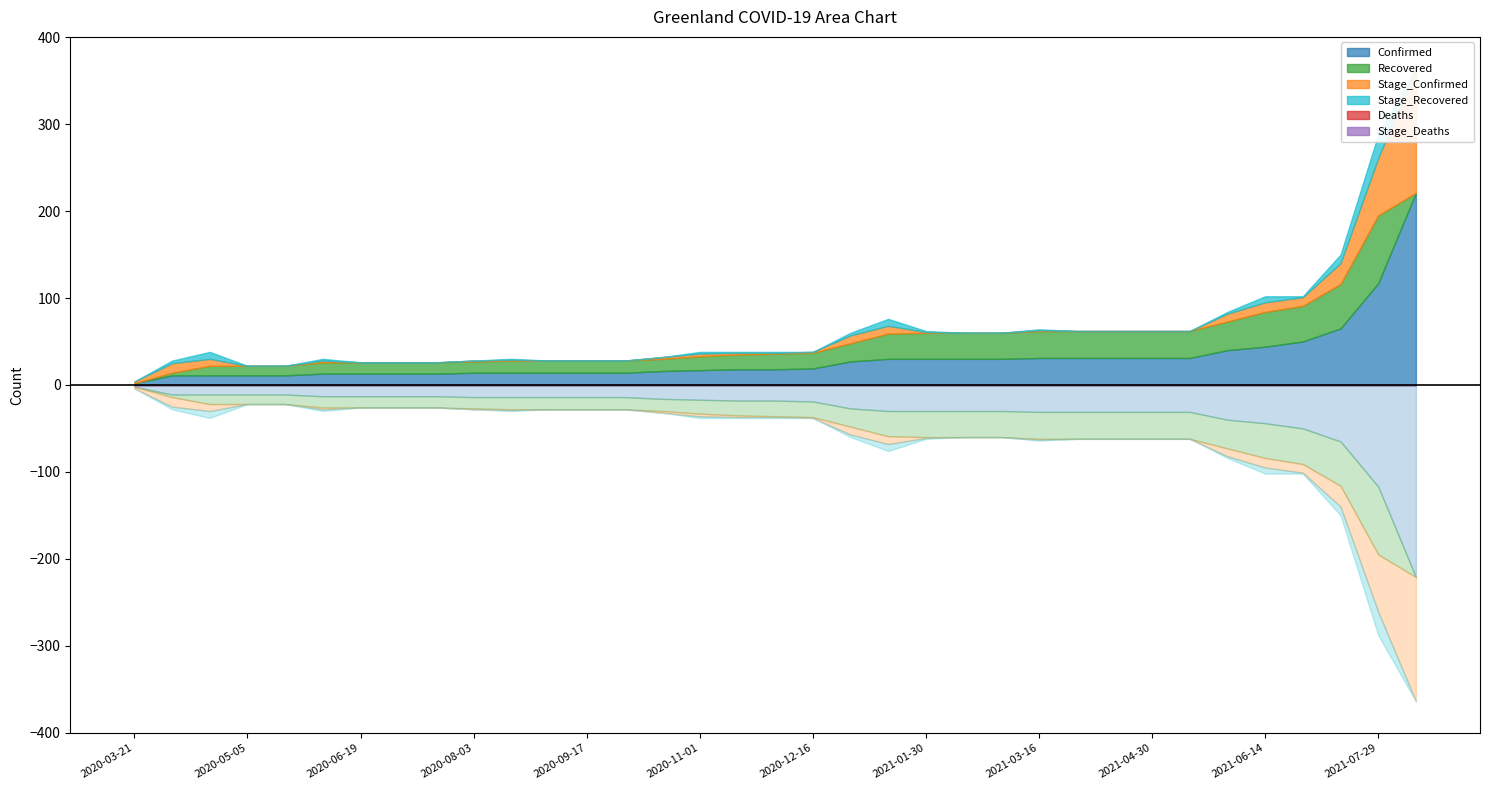

True or false: Stage_Deaths and Confirmed cross at least once.

False